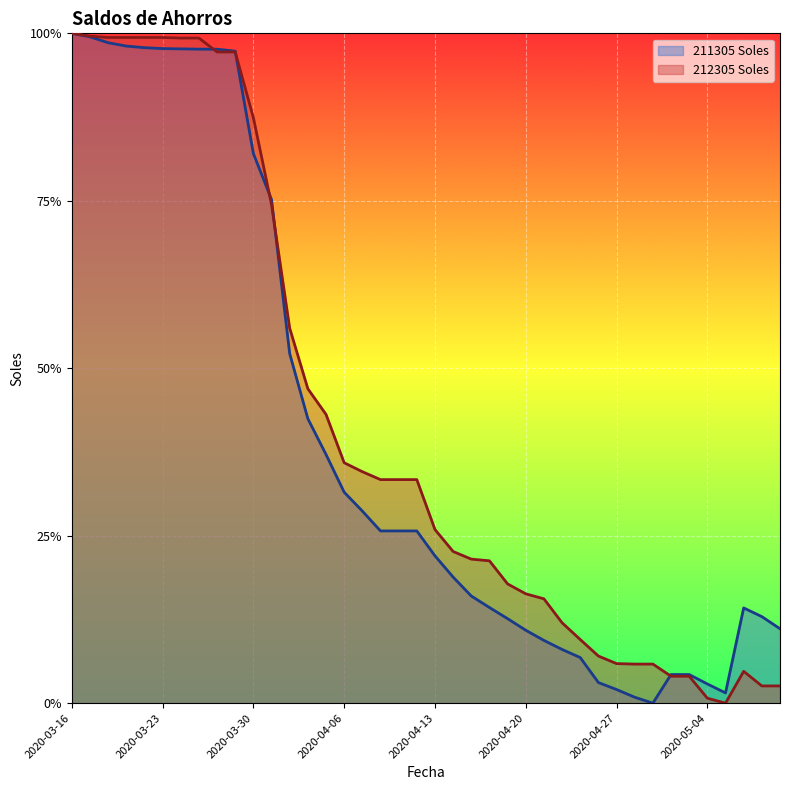

Rank the categories by 211305 Soles value from highest to lowest.

2020-03-16, 2020-03-17, 2020-03-18, 2020-03-19, 2020-03-20, 2020-03-23, 2020-03-24, 2020-03-25, 2020-03-26, 2020-03-27, 2020-03-30, 2020-03-31, 2020-04-01, 2020-04-02, 2020-04-03, 2020-04-06, 2020-04-07, 2020-04-08, 2020-04-09, 2020-04-10, 2020-04-13, 2020-04-14, 2020-04-15, 2020-04-16, 2020-05-06, 2020-05-07, 2020-04-17, 2020-05-08, 2020-04-20, 2020-04-21, 2020-04-22, 2020-04-23, 2020-04-30, 2020-05-01, 2020-04-24, 2020-05-04, 2020-04-27, 2020-05-05, 2020-04-28, 2020-04-29